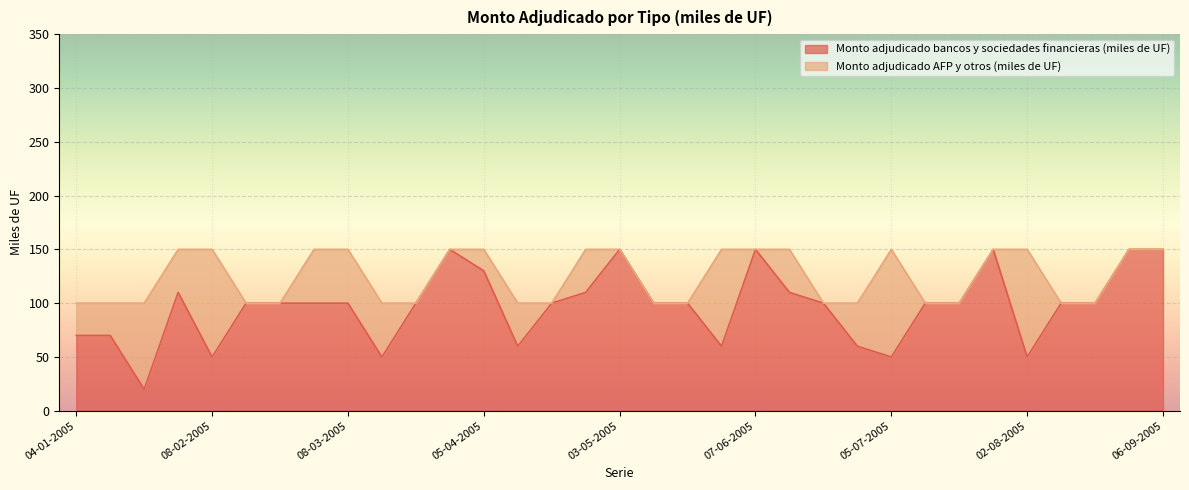

The value at 01-02-2005 is 110. True or false?

True